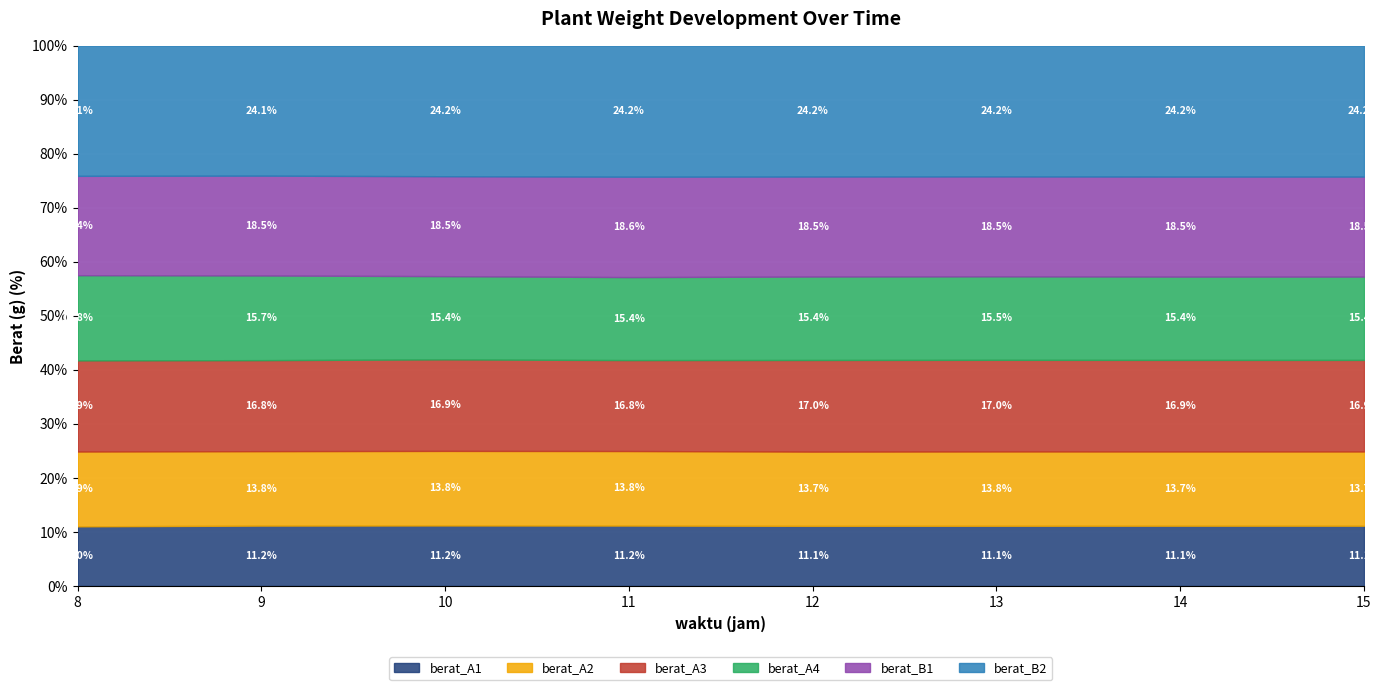

What is the highest value of the berat_A1 series?

11.2